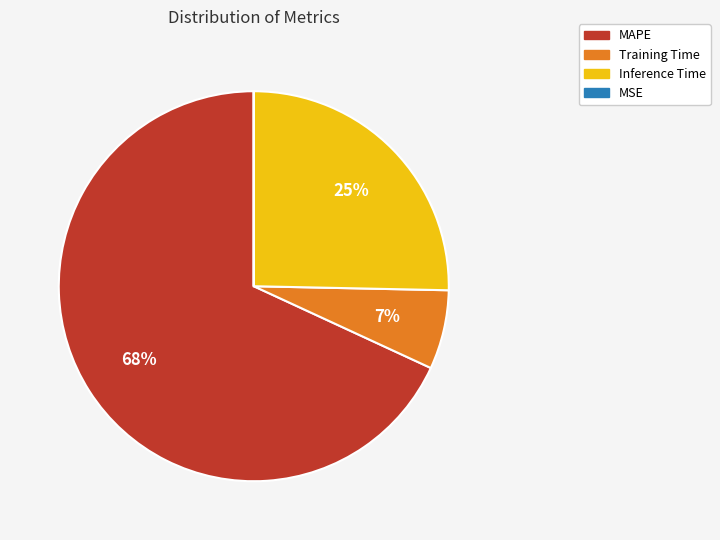

Does Inference Time represent more than half of the total?

No